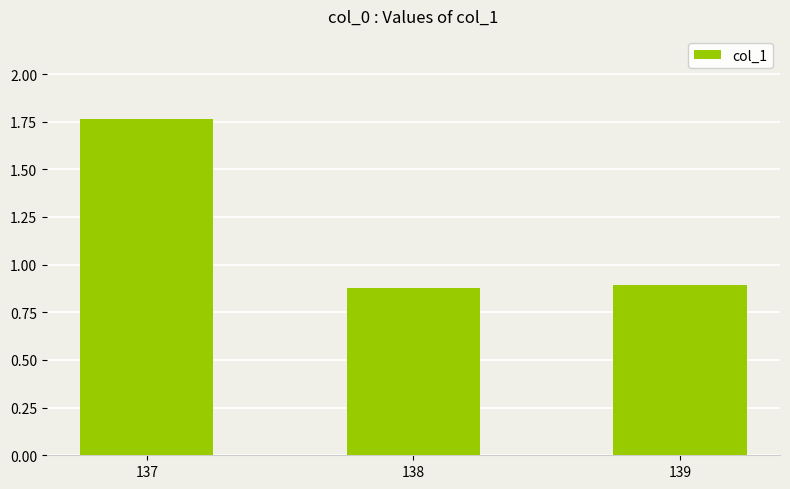

The chart shows a value of 0.3 at 138. True or false?

False